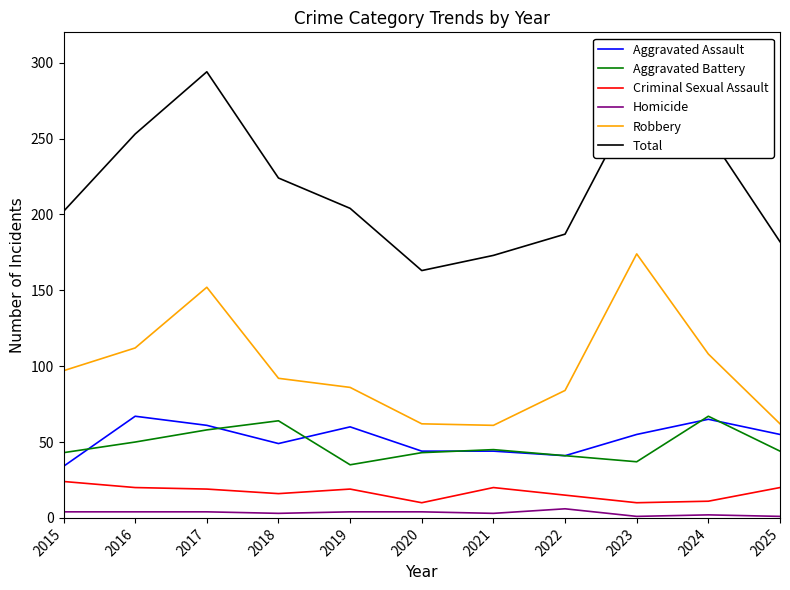

What is the spread (max minus min) of values at 2024?

251